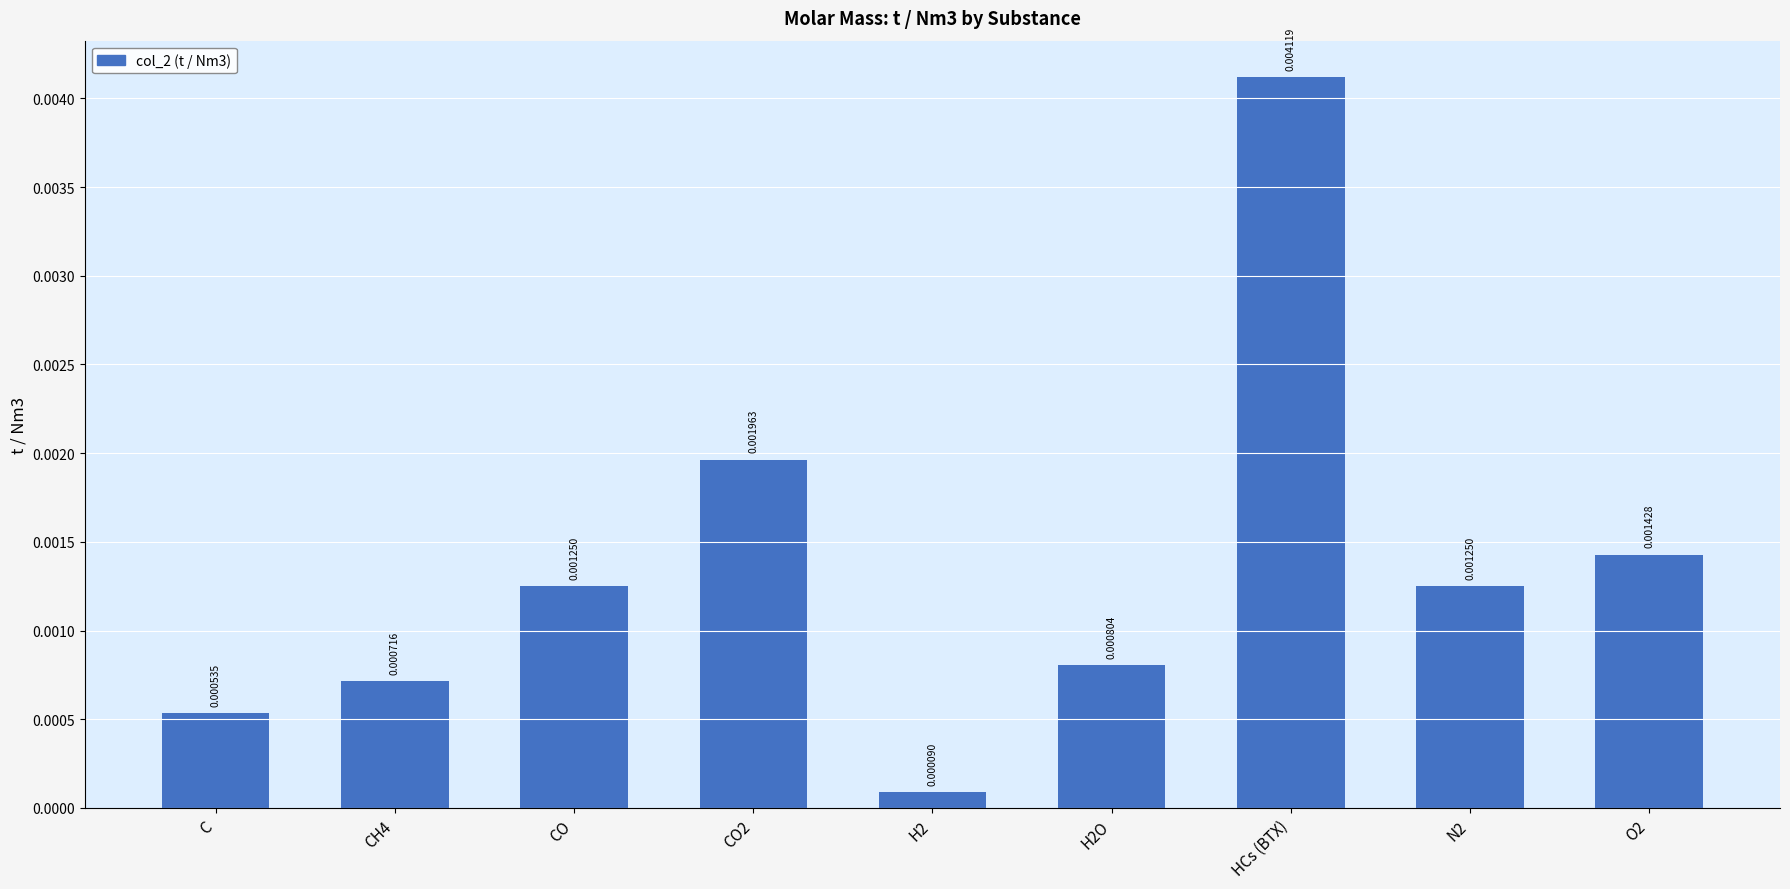

Between N2 and H2O, which is larger?

N2